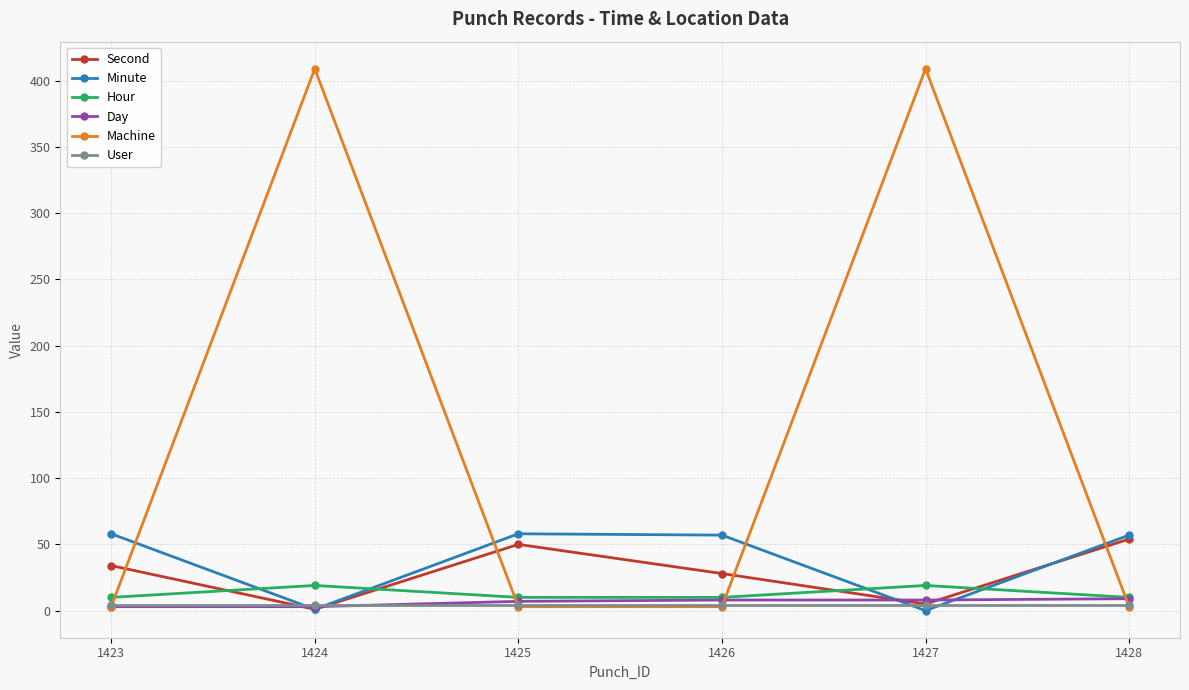

Is the value of Day at 1428 greater than the value of Hour at 1424?

No